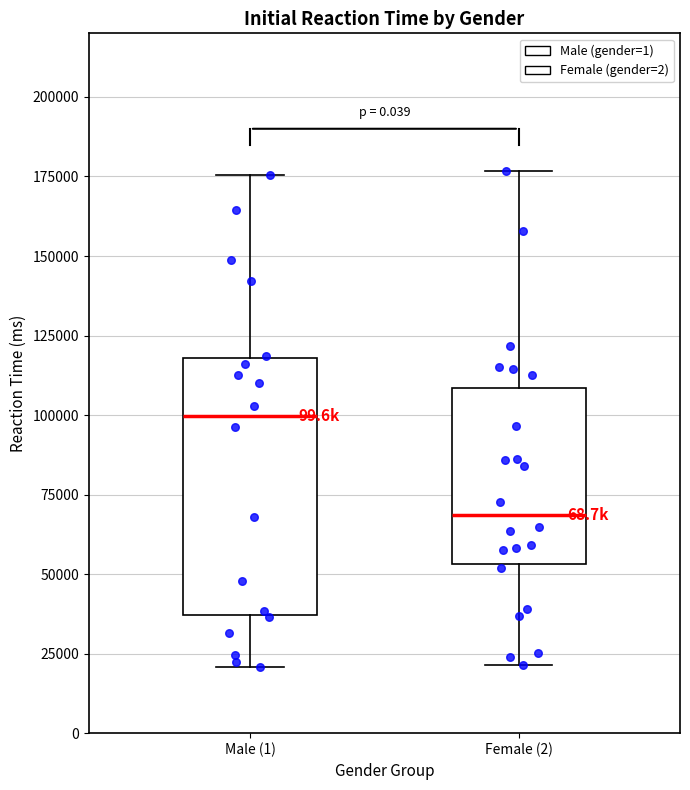

Where does the upper whisker of the box for Male (1) end on the y-axis? The values are not printed on the chart, so give them approximately, as read against the axis.

175000